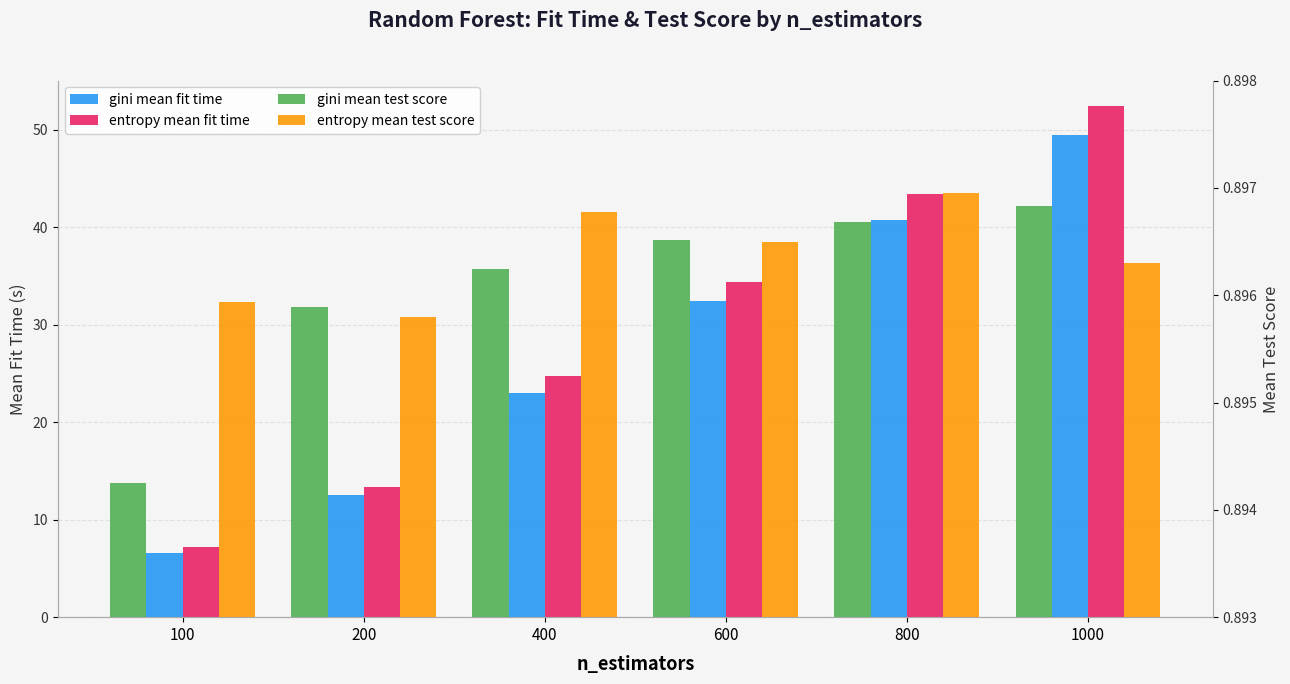

Reading right to left, transcribe all the data shown in this chart.

gini_mean_fit_time: 49.4	40.8	32.5	23.0	12.5	6.6
entropy_mean_fit_time: 52.4	43.4	34.4	24.7	13.4	7.2
gini_mean_test_score: 0.9	0.9	0.9	0.9	0.9	0.9
entropy_mean_test_score: 0.9	0.9	0.9	0.9	0.9	0.9